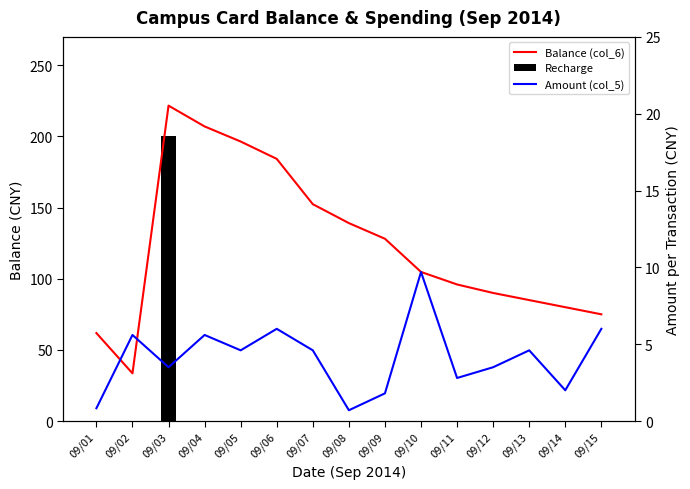

Between 09/05 and 09/15, which is larger?

09/05